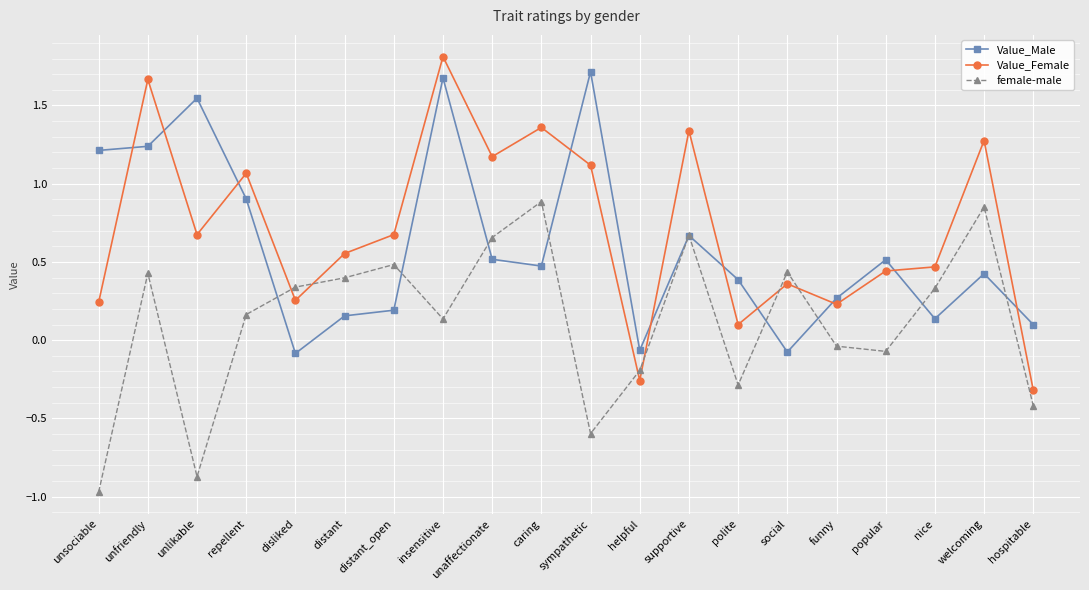

Does the chart display data point markers on the line(s)?

Yes